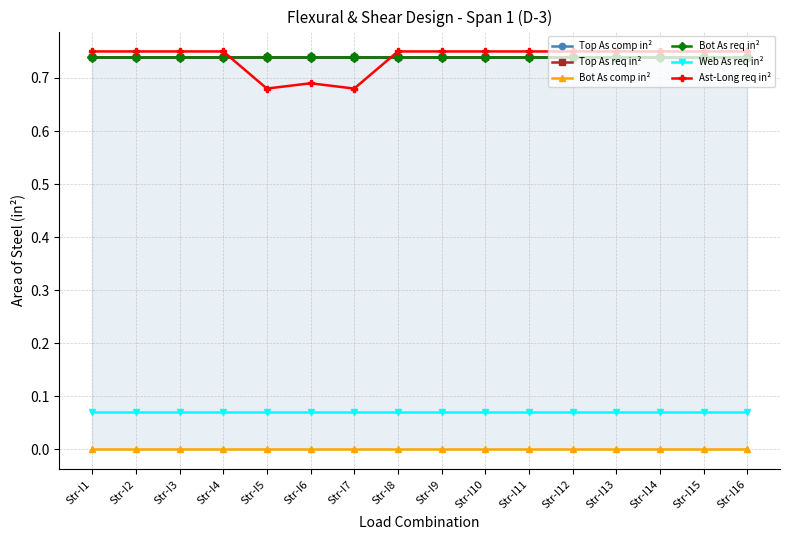

Reading right to left, transcribe all the data shown in this chart.

Top As comp in²: 0.7	0.7	0.7	0.7	0.7	0.7	0.7	0.7	0.7	0.7	0.7	0.7	0.7	0.7	0.7	0.7
Top As req in²: 0.7	0.7	0.7	0.7	0.7	0.7	0.7	0.7	0.7	0.7	0.7	0.7	0.7	0.7	0.7	0.7
Bot As comp in²: 0.0	0.0	0.0	0.0	0.0	0.0	0.0	0.0	0.0	0.0	0.0	0.0	0.0	0.0	0.0	0.0
Bot As req in²: 0.7	0.7	0.7	0.7	0.7	0.7	0.7	0.7	0.7	0.7	0.7	0.7	0.7	0.7	0.7	0.7
Web As req in²: 0.1	0.1	0.1	0.1	0.1	0.1	0.1	0.1	0.1	0.1	0.1	0.1	0.1	0.1	0.1	0.1
Ast-Long req in²: 0.8	0.8	0.8	0.8	0.8	0.8	0.8	0.8	0.8	0.7	0.7	0.7	0.8	0.8	0.8	0.8